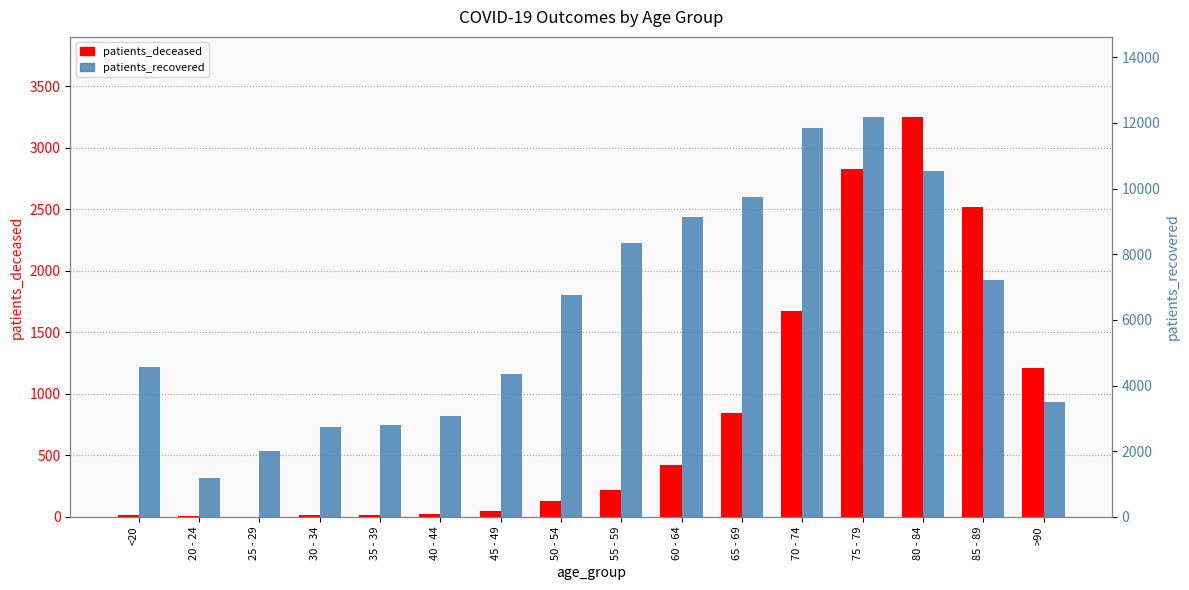

Which series changed the most between 25 - 29 and 65 - 69?

patients_recovered